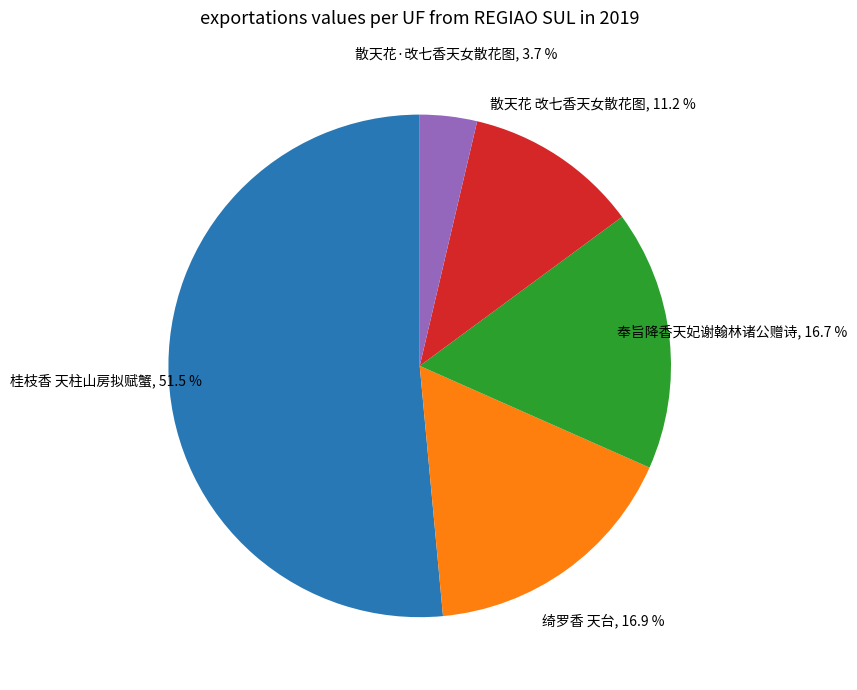

Is there a majority slice in this chart?

Yes